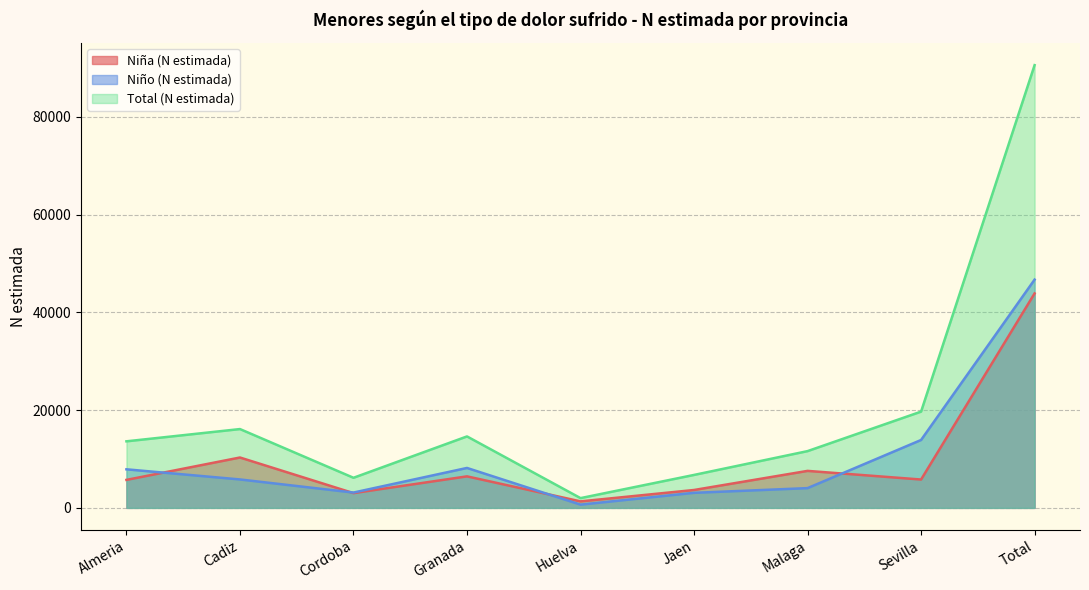

At which label does Niño (N estimada) reach its minimum?

Huelva